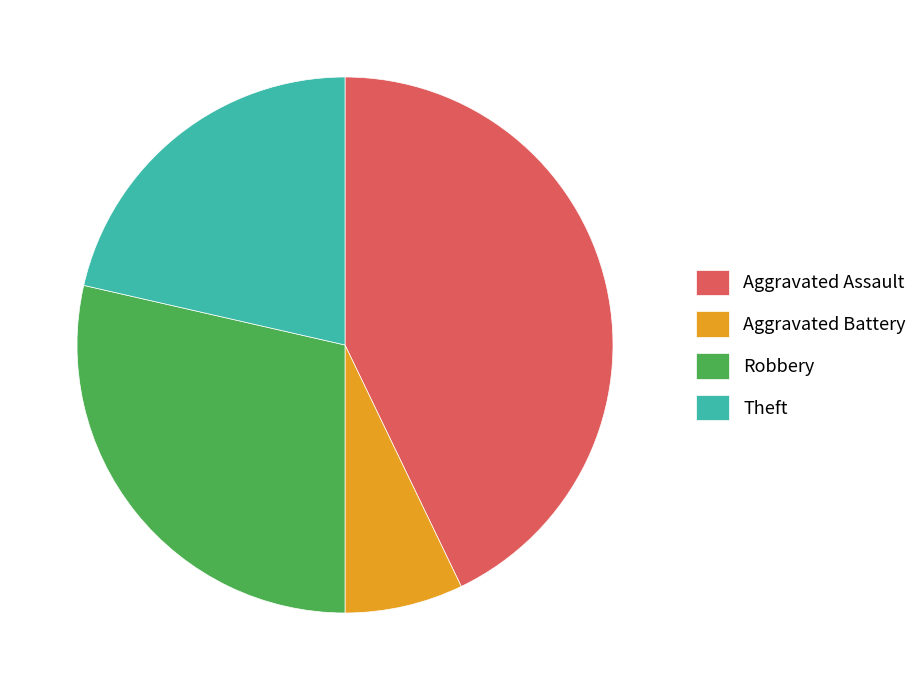

Do Aggravated Assault and Robbery together represent more than half of the pie?

Yes